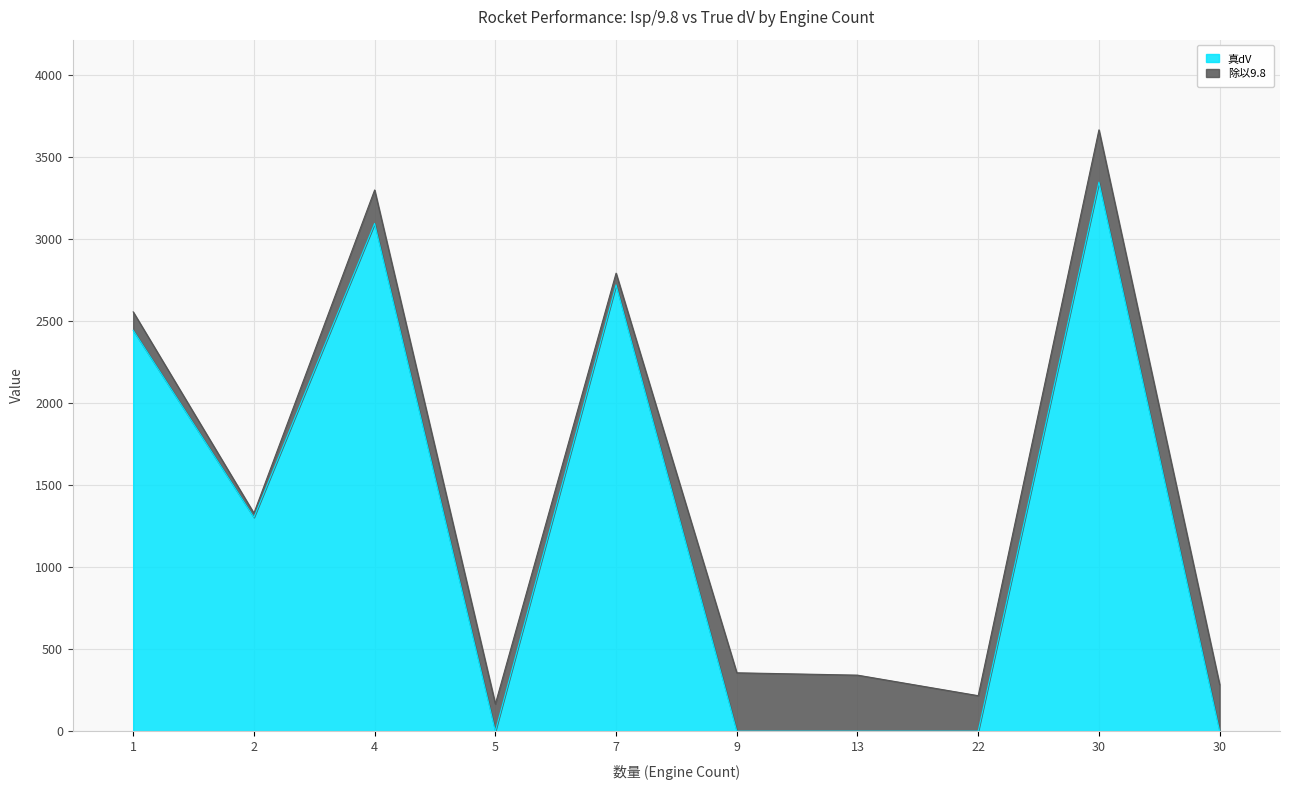

What is the difference between the maximum and minimum values?

3348.5